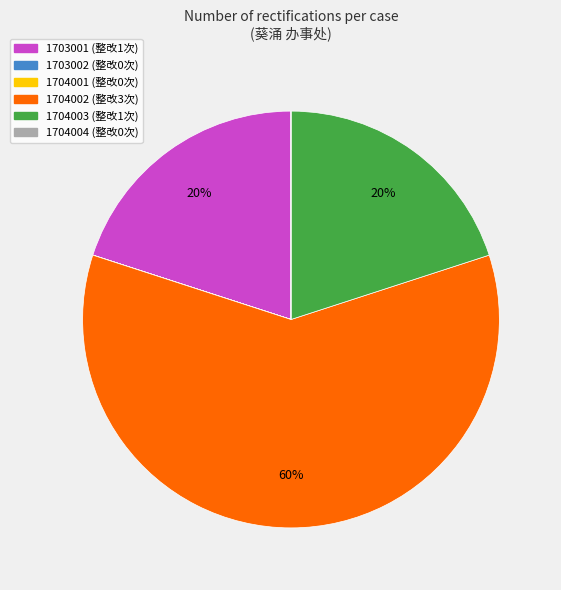

What is the largest slice in the pie chart?

1704002